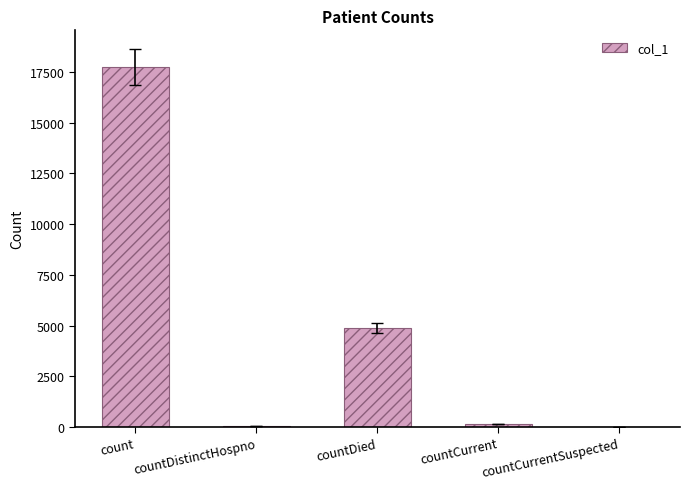

What is the average value?

4570